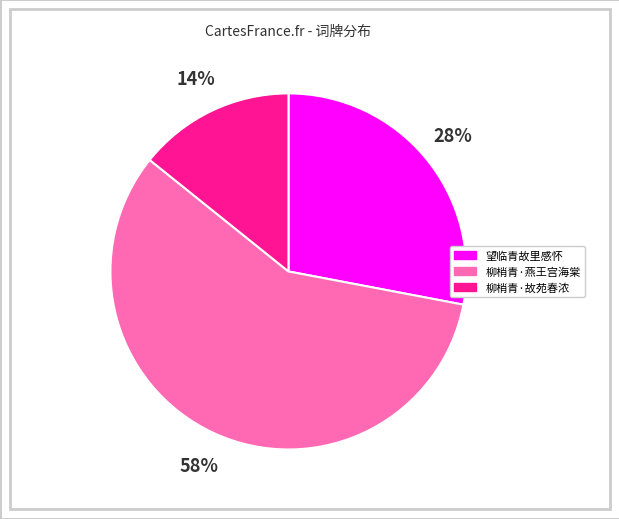

Does any single category account for the majority?

Yes